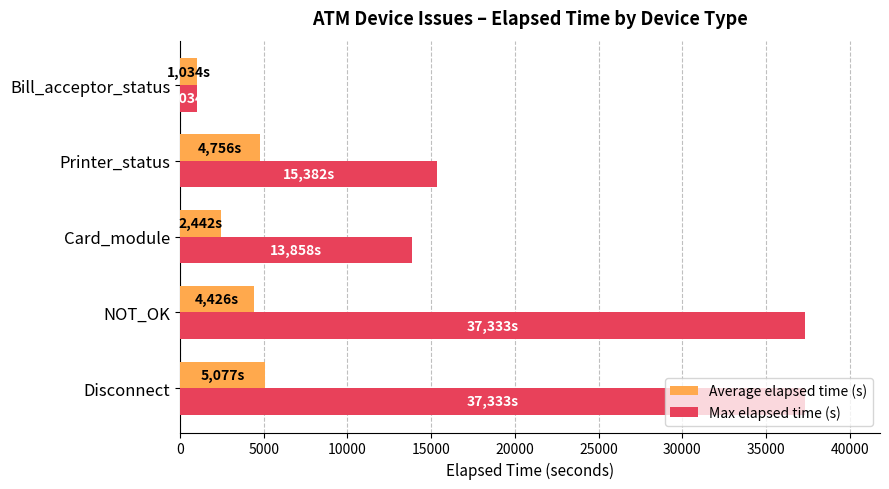

Between Card_module and Printer_status, which series saw the biggest shift?

Average elapsed time (s)